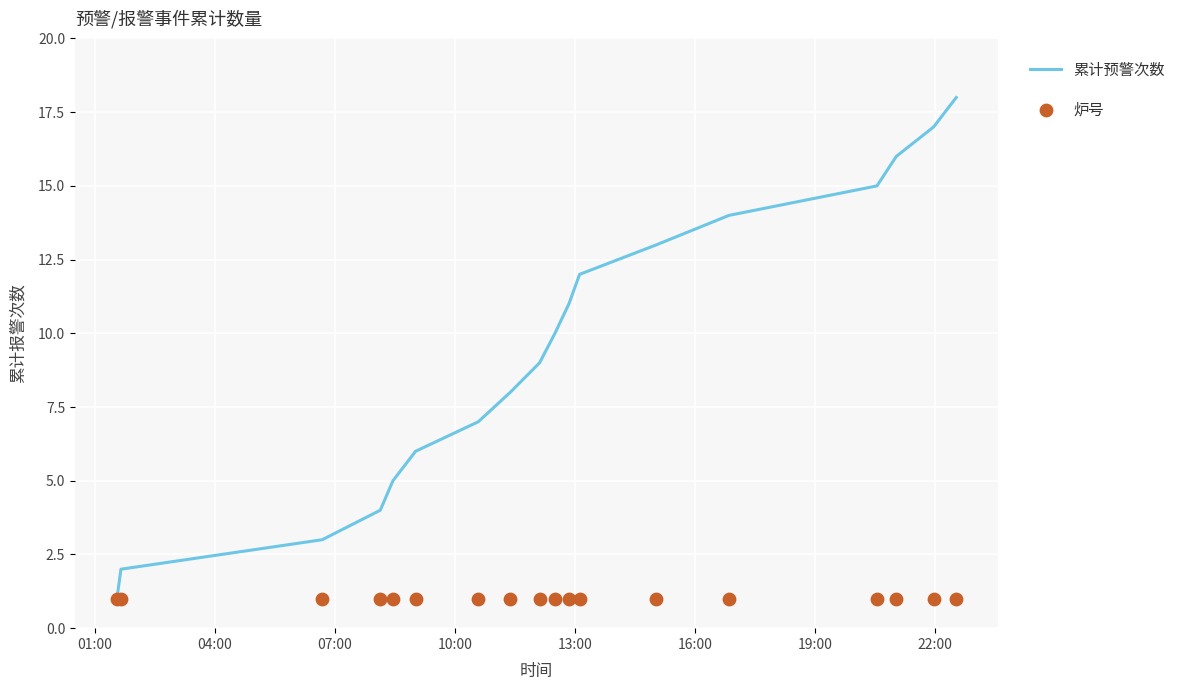

What are all the series names shown in the legend?

累计预警次数, 炉号